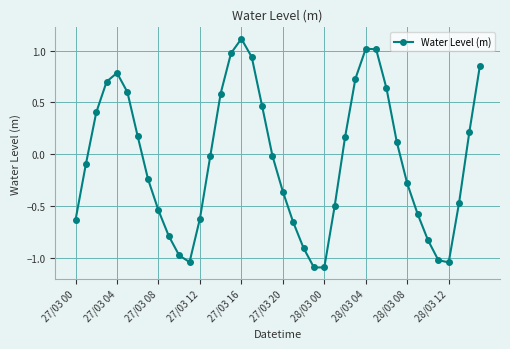

True or false: the data has more than 1 interior local peaks.

True